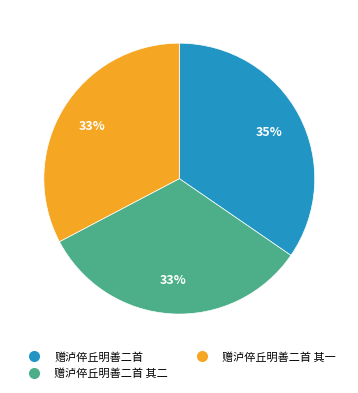

To the nearest percent, what is the average slice percentage?

33%